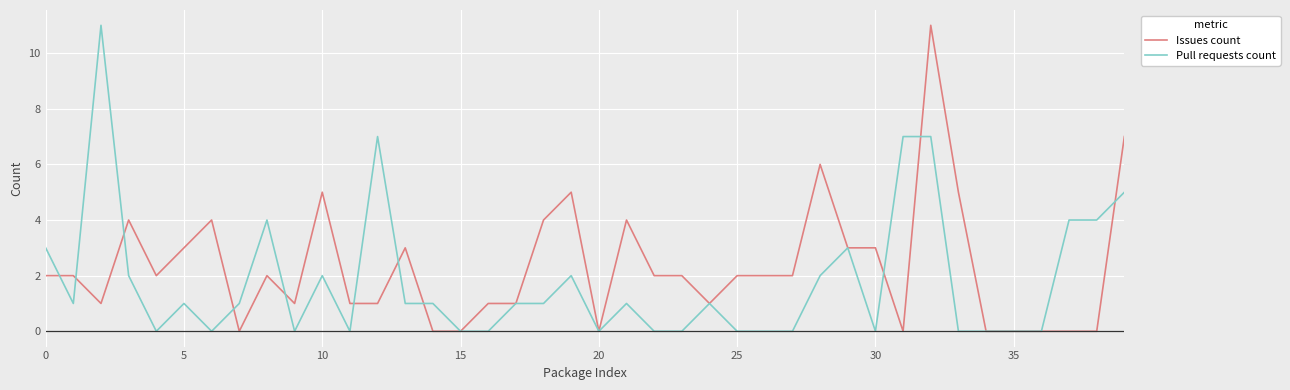

Rank the series by their average value, from lowest to highest.

Pull requests count, Issues count